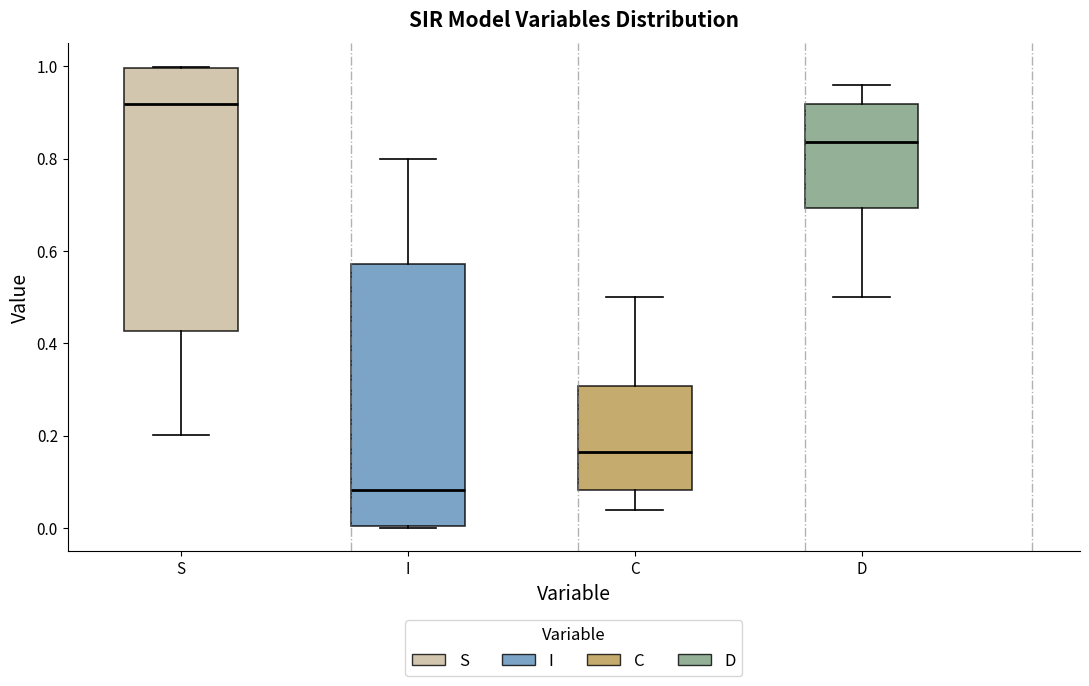

Reading left to right, transcribe this box plot: for each box, give where its median line is, the range the box spans, and where its two whiskers end, as read against the y-axis. The values are not printed on the chart, so give them approximately, as read against the axis.

S: median 0.92, box 0.42 to 1.00, whiskers 0.20 to 1.00
I: median 0.08, box 0.00 to 0.58, whiskers 0.00 to 0.80
C: median 0.16, box 0.08 to 0.30, whiskers 0.04 to 0.50
D: median 0.84, box 0.70 to 0.92, whiskers 0.50 to 0.96